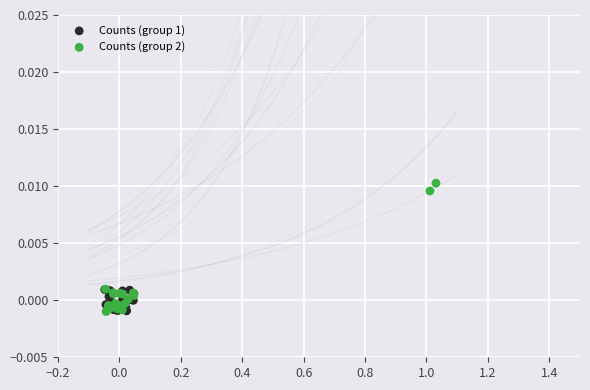

What are all the series names shown in the legend?

Counts (group 1), Counts (group 2)